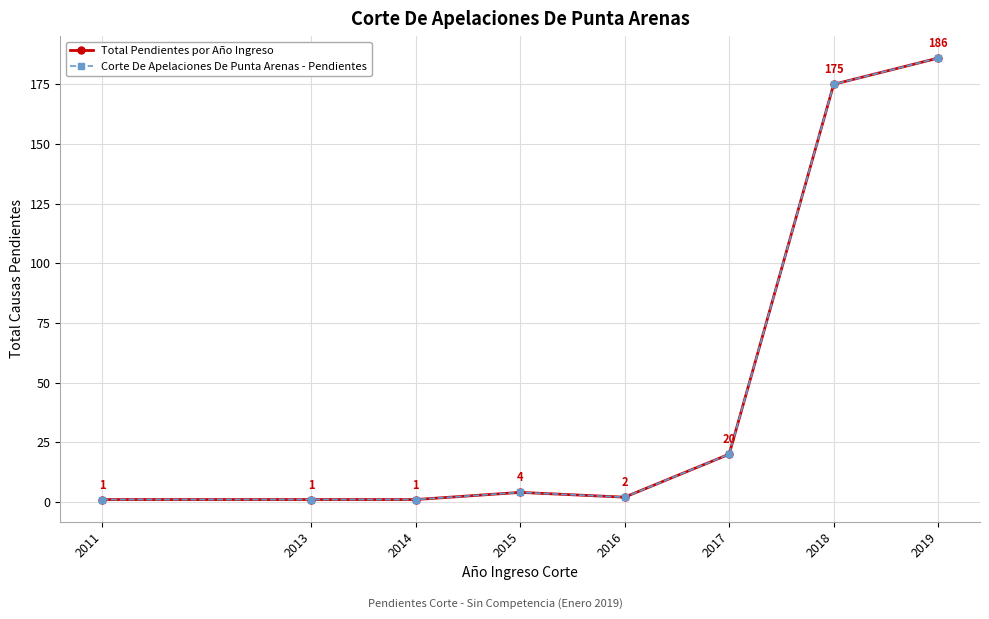

Reading left to right, what are all the values shown in this chart?

Total Pendientes por Año Ingreso: 2011=1	2013=1	2014=1	2015=4	2016=2	2017=20	2018=175	2019=186
Corte De Apelaciones De Punta Arenas - Pendientes: 2011=1	2013=1	2014=1	2015=4	2016=2	2017=20	2018=175	2019=186